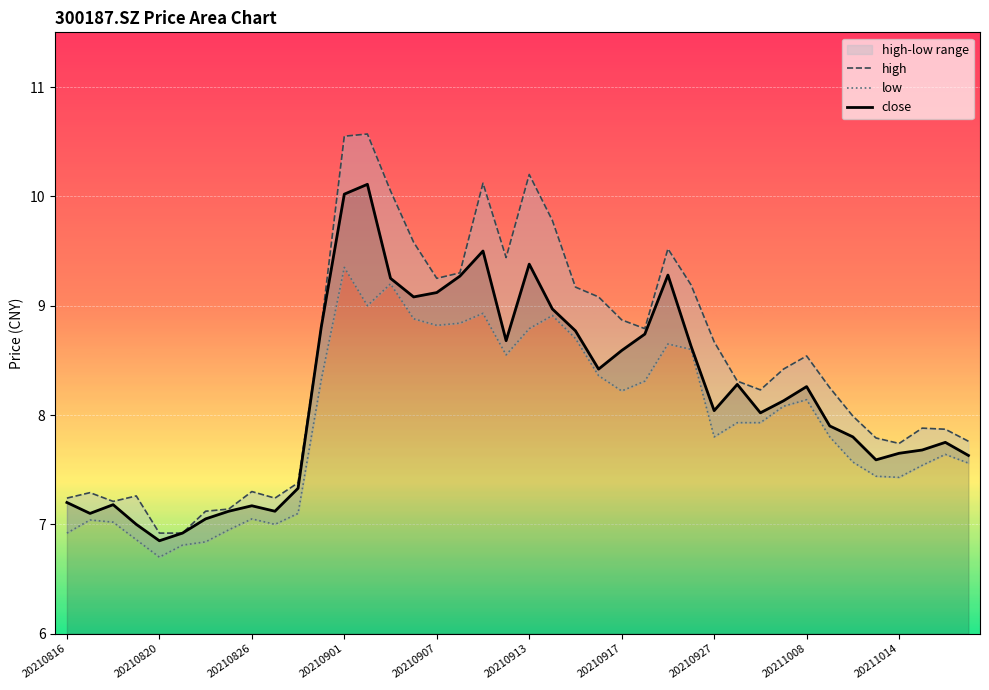

What is the maximum value for close?

10.1